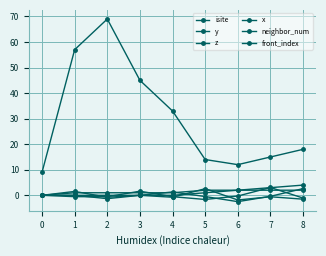

How many values in neighbor_num are above zero?

8